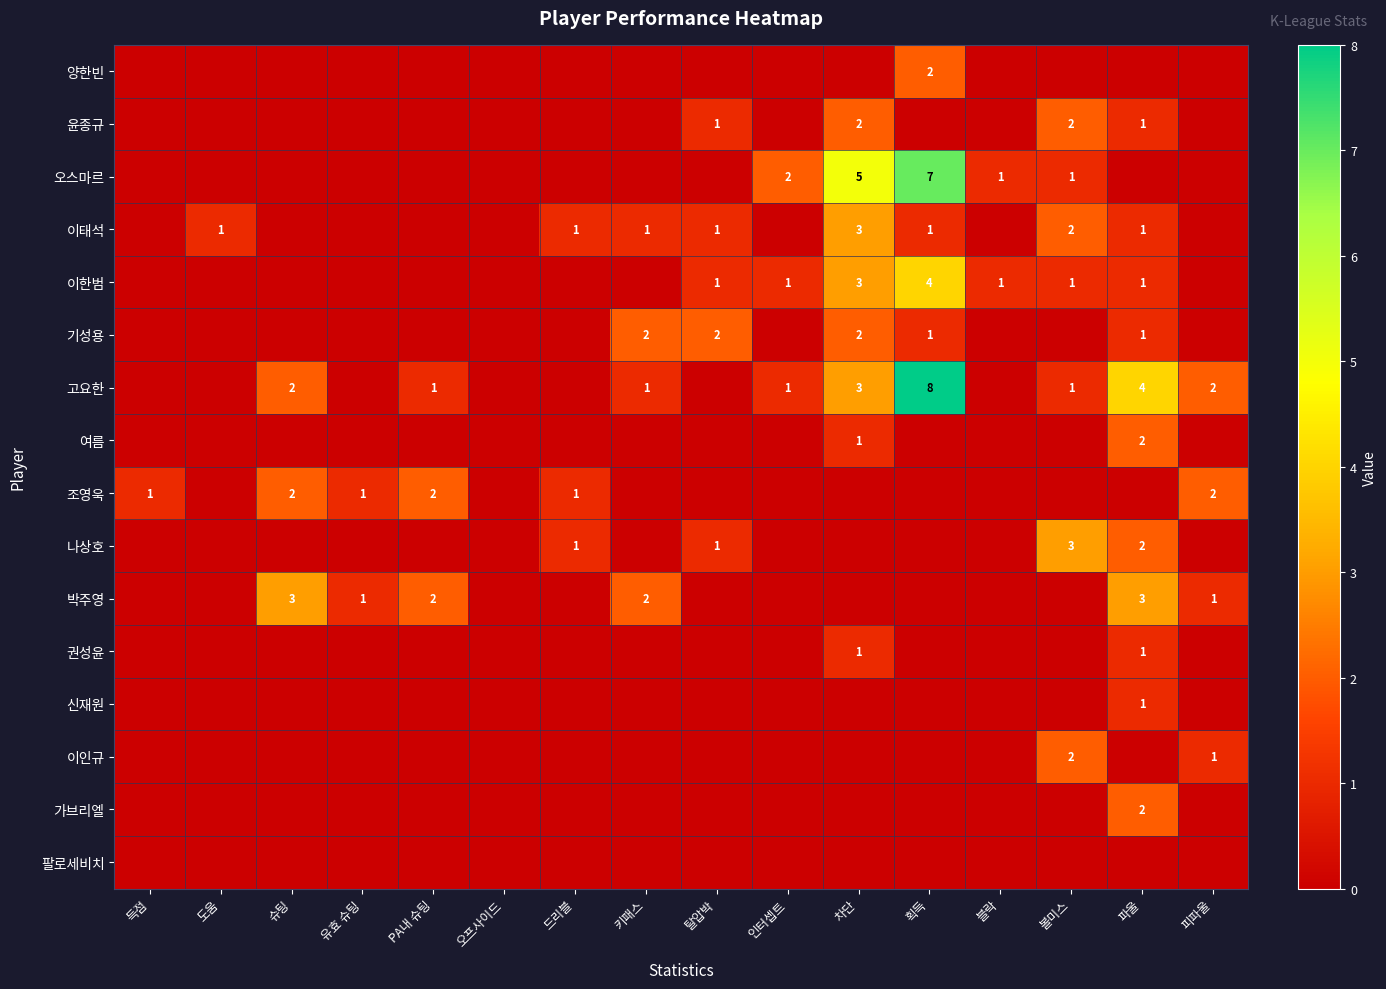

What is the total value across all series at 득점?

1